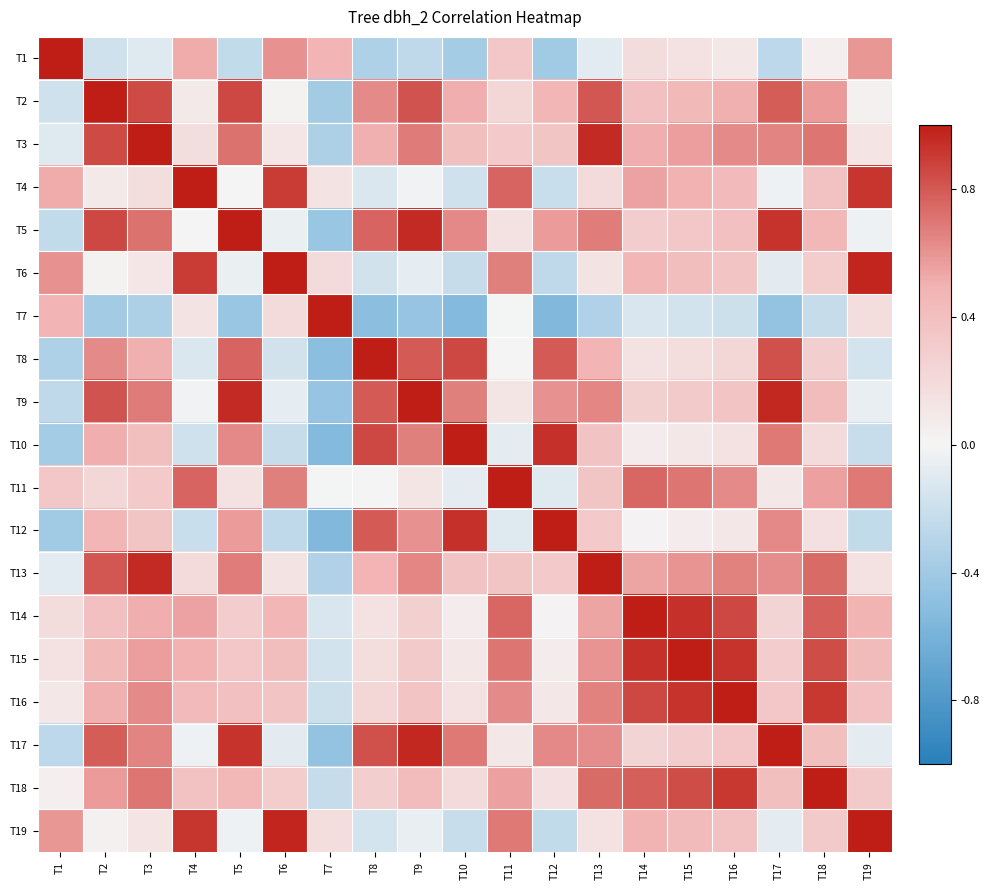

Reading right to left, what are all the values shown in this chart?

T1: T19=0.6	T18=0.0	T17=-0.3	T16=0.1	T15=0.1	T14=0.2	T13=-0.1	T12=-0.4	T11=0.3	T10=-0.4	T9=-0.3	T8=-0.3	T7=0.5	T6=0.6	T5=-0.2	T4=0.5	T3=-0.1	T2=-0.2	T1=1.0
T2: T19=0.0	T18=0.6	T17=0.8	T16=0.5	T15=0.4	T14=0.4	T13=0.8	T12=0.5	T11=0.2	T10=0.5	T9=0.8	T8=0.6	T7=-0.4	T6=0.0	T5=0.9	T4=0.1	T3=0.8	T2=1.0	T1=-0.2
T3: T19=0.1	T18=0.7	T17=0.7	T16=0.6	T15=0.6	T14=0.5	T13=1.0	T12=0.4	T11=0.3	T10=0.4	T9=0.7	T8=0.5	T7=-0.3	T6=0.1	T5=0.7	T4=0.2	T3=1.0	T2=0.8	T1=-0.1
T4: T19=0.9	T18=0.4	T17=-0.0	T16=0.4	T15=0.5	T14=0.5	T13=0.2	T12=-0.2	T11=0.8	T10=-0.2	T9=-0.0	T8=-0.1	T7=0.1	T6=0.9	T5=0.0	T4=1.0	T3=0.2	T2=0.1	T1=0.5
T5: T19=-0.0	T18=0.5	T17=0.9	T16=0.4	T15=0.3	T14=0.3	T13=0.7	T12=0.6	T11=0.1	T10=0.6	T9=1.0	T8=0.8	T7=-0.4	T6=-0.0	T5=1.0	T4=0.0	T3=0.7	T2=0.9	T1=-0.2
T6: T19=1.0	T18=0.3	T17=-0.1	T16=0.4	T15=0.4	T14=0.5	T13=0.1	T12=-0.3	T11=0.7	T10=-0.2	T9=-0.1	T8=-0.2	T7=0.2	T6=1.0	T5=-0.0	T4=0.9	T3=0.1	T2=0.0	T1=0.6
T7: T19=0.2	T18=-0.2	T17=-0.5	T16=-0.2	T15=-0.2	T14=-0.1	T13=-0.3	T12=-0.6	T11=-0.0	T10=-0.5	T9=-0.4	T8=-0.5	T7=1.0	T6=0.2	T5=-0.4	T4=0.1	T3=-0.3	T2=-0.4	T1=0.5
T8: T19=-0.2	T18=0.3	T17=0.8	T16=0.2	T15=0.2	T14=0.1	T13=0.5	T12=0.8	T11=0.0	T10=0.9	T9=0.8	T8=1.0	T7=-0.5	T6=-0.2	T5=0.8	T4=-0.1	T3=0.5	T2=0.6	T1=-0.3
T9: T19=-0.1	T18=0.4	T17=1.0	T16=0.4	T15=0.3	T14=0.3	T13=0.6	T12=0.6	T11=0.1	T10=0.7	T9=1.0	T8=0.8	T7=-0.4	T6=-0.1	T5=1.0	T4=-0.0	T3=0.7	T2=0.8	T1=-0.3
T10: T19=-0.2	T18=0.2	T17=0.7	T16=0.1	T15=0.1	T14=0.1	T13=0.4	T12=0.9	T11=-0.1	T10=1.0	T9=0.7	T8=0.9	T7=-0.5	T6=-0.2	T5=0.6	T4=-0.2	T3=0.4	T2=0.5	T1=-0.4
T11: T19=0.7	T18=0.6	T17=0.1	T16=0.6	T15=0.7	T14=0.8	T13=0.4	T12=-0.1	T11=1.0	T10=-0.1	T9=0.1	T8=0.0	T7=-0.0	T6=0.7	T5=0.1	T4=0.8	T3=0.3	T2=0.2	T1=0.3
T12: T19=-0.2	T18=0.1	T17=0.6	T16=0.1	T15=0.1	T14=0.0	T13=0.3	T12=1.0	T11=-0.1	T10=0.9	T9=0.6	T8=0.8	T7=-0.6	T6=-0.3	T5=0.6	T4=-0.2	T3=0.4	T2=0.5	T1=-0.4
T13: T19=0.1	T18=0.7	T17=0.6	T16=0.7	T15=0.6	T14=0.5	T13=1.0	T12=0.3	T11=0.4	T10=0.4	T9=0.6	T8=0.5	T7=-0.3	T6=0.1	T5=0.7	T4=0.2	T3=1.0	T2=0.8	T1=-0.1
T14: T19=0.5	T18=0.8	T17=0.2	T16=0.9	T15=0.9	T14=1.0	T13=0.5	T12=0.0	T11=0.8	T10=0.1	T9=0.3	T8=0.1	T7=-0.1	T6=0.5	T5=0.3	T4=0.5	T3=0.5	T2=0.4	T1=0.2
T15: T19=0.4	T18=0.8	T17=0.3	T16=0.9	T15=1.0	T14=0.9	T13=0.6	T12=0.1	T11=0.7	T10=0.1	T9=0.3	T8=0.2	T7=-0.2	T6=0.4	T5=0.3	T4=0.5	T3=0.6	T2=0.4	T1=0.1
T16: T19=0.4	T18=0.9	T17=0.3	T16=1.0	T15=0.9	T14=0.9	T13=0.7	T12=0.1	T11=0.6	T10=0.1	T9=0.4	T8=0.2	T7=-0.2	T6=0.4	T5=0.4	T4=0.4	T3=0.6	T2=0.5	T1=0.1
T17: T19=-0.1	T18=0.4	T17=1.0	T16=0.3	T15=0.3	T14=0.2	T13=0.6	T12=0.6	T11=0.1	T10=0.7	T9=1.0	T8=0.8	T7=-0.5	T6=-0.1	T5=0.9	T4=-0.0	T3=0.7	T2=0.8	T1=-0.3
T18: T19=0.3	T18=1.0	T17=0.4	T16=0.9	T15=0.8	T14=0.8	T13=0.7	T12=0.1	T11=0.6	T10=0.2	T9=0.4	T8=0.3	T7=-0.2	T6=0.3	T5=0.5	T4=0.4	T3=0.7	T2=0.6	T1=0.0
T19: T19=1.0	T18=0.3	T17=-0.1	T16=0.4	T15=0.4	T14=0.5	T13=0.1	T12=-0.2	T11=0.7	T10=-0.2	T9=-0.1	T8=-0.2	T7=0.2	T6=1.0	T5=-0.0	T4=0.9	T3=0.1	T2=0.0	T1=0.6